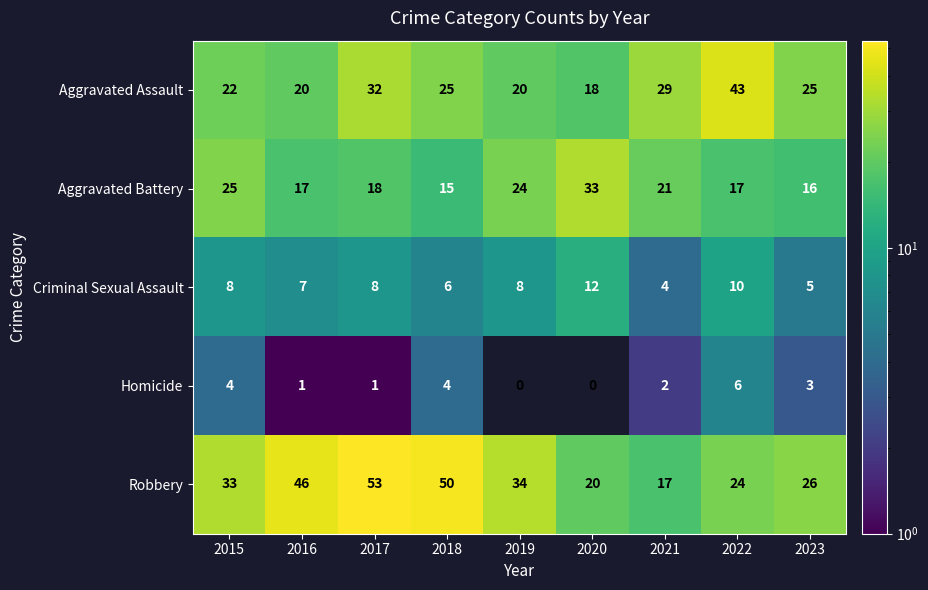

What is the greatest value displayed?

53